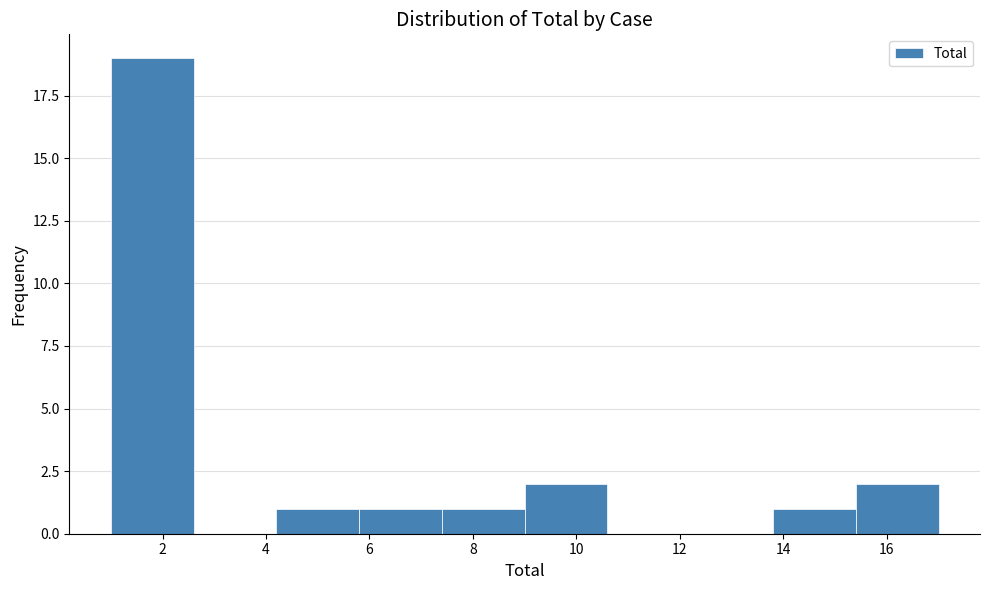

Over which range of the x-axis is the bar tallest?

1.0 to 2.6